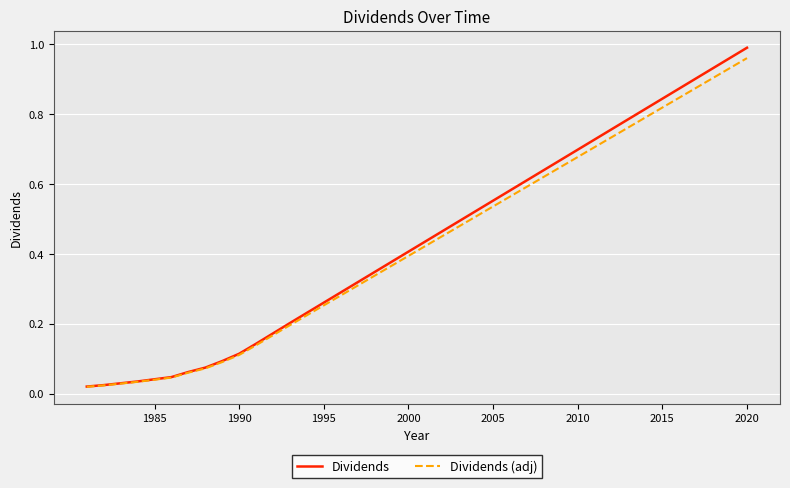

How many lines are shown in the chart?

2